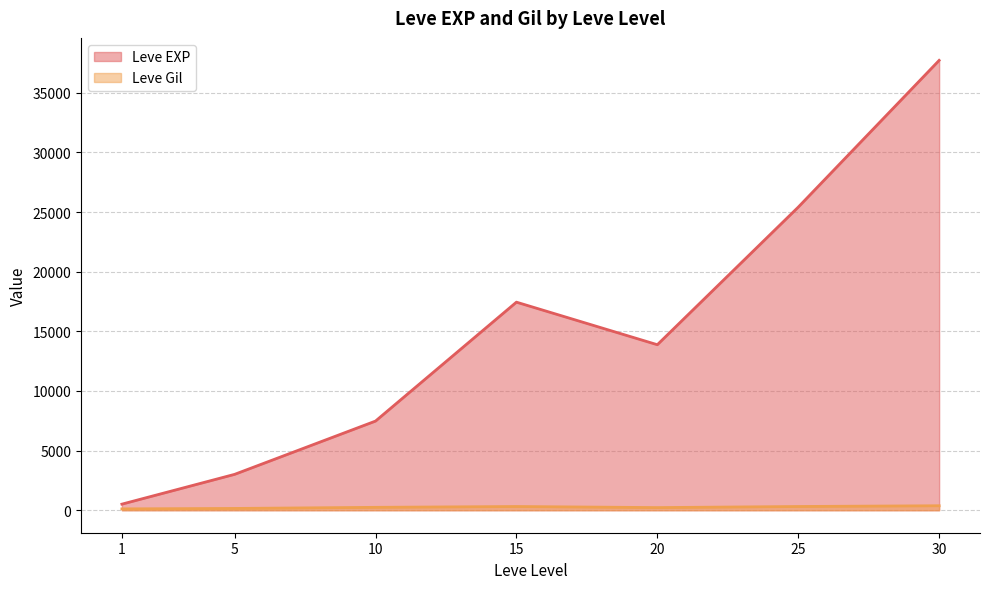

What is the approximate value of Leve Gil at 25?

312.7